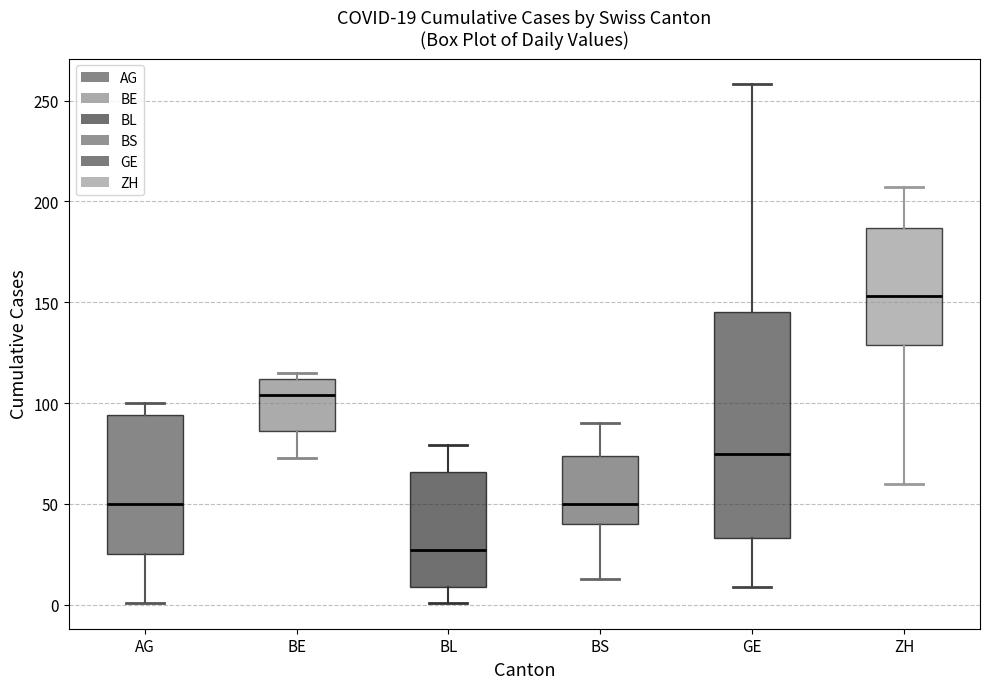

Which box has the highest median line?

ZH